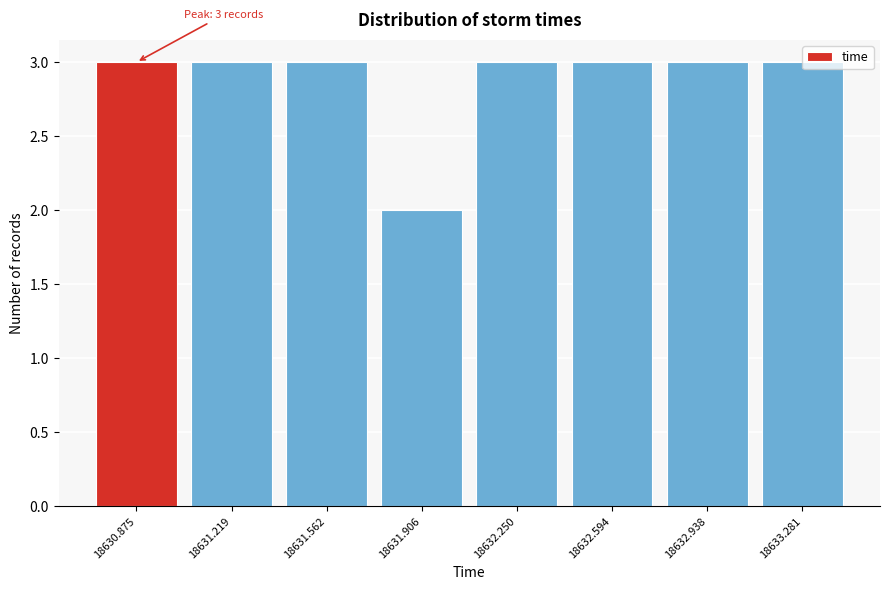

The chart shows a value of 3 at 18630.875. True or false?

True